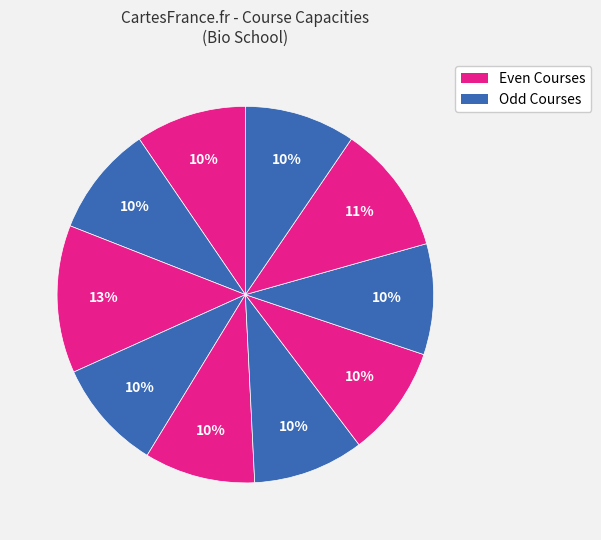

Is there a majority slice in this chart?

No